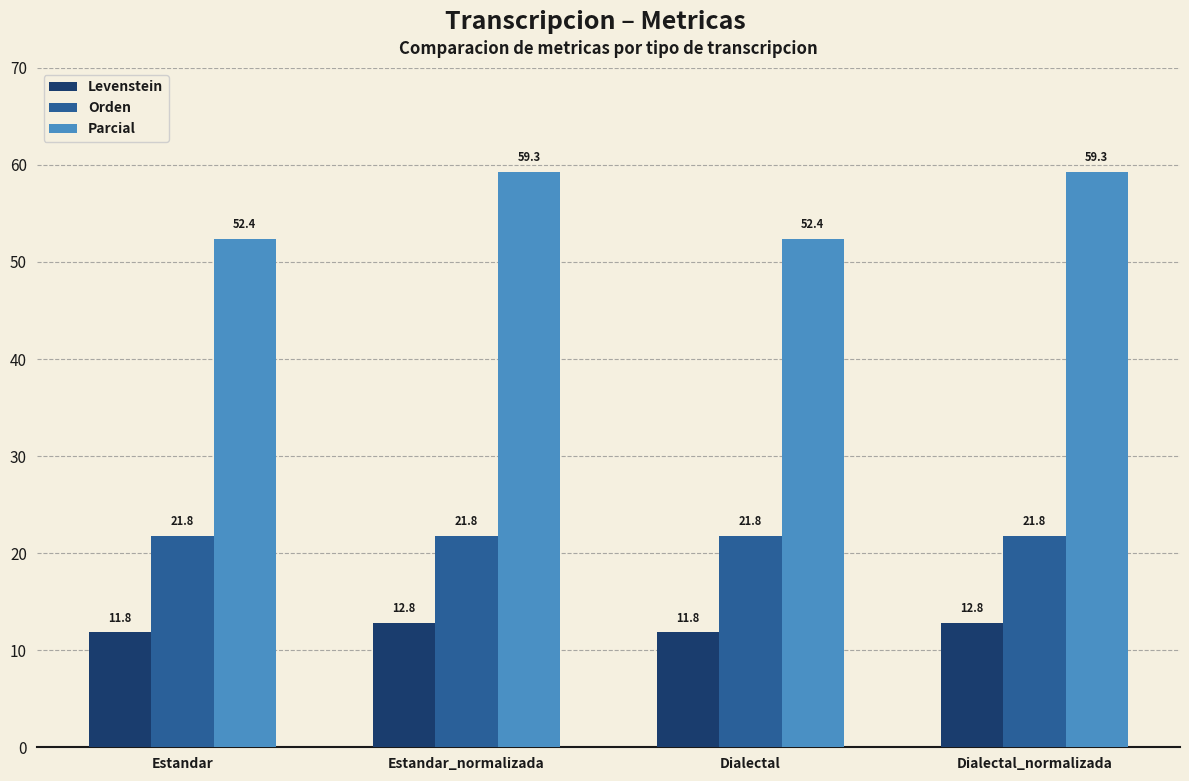

List the series in order of their peak value, lowest first.

Levenstein, Orden, Parcial